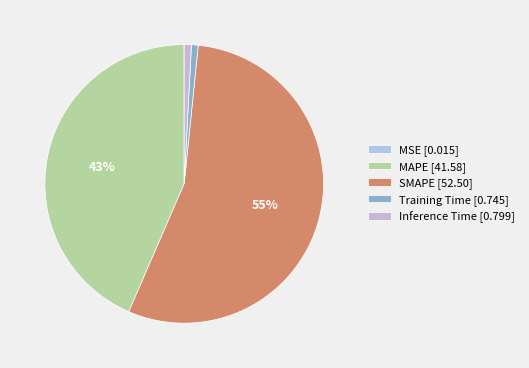

Does Training Time account for over 50% of the chart?

No